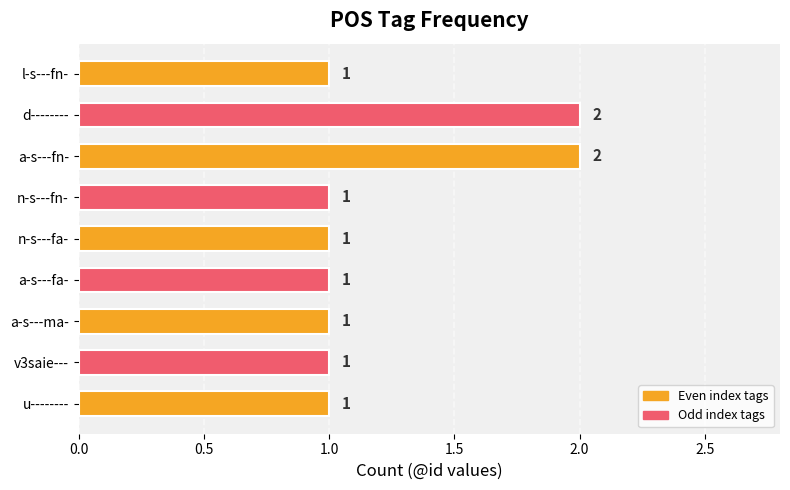

Is it true that the value at v3saie--- is 1?

True